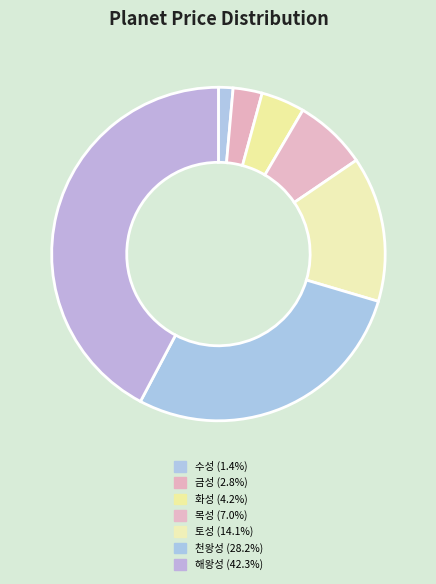

Does any single category account for the majority?

No